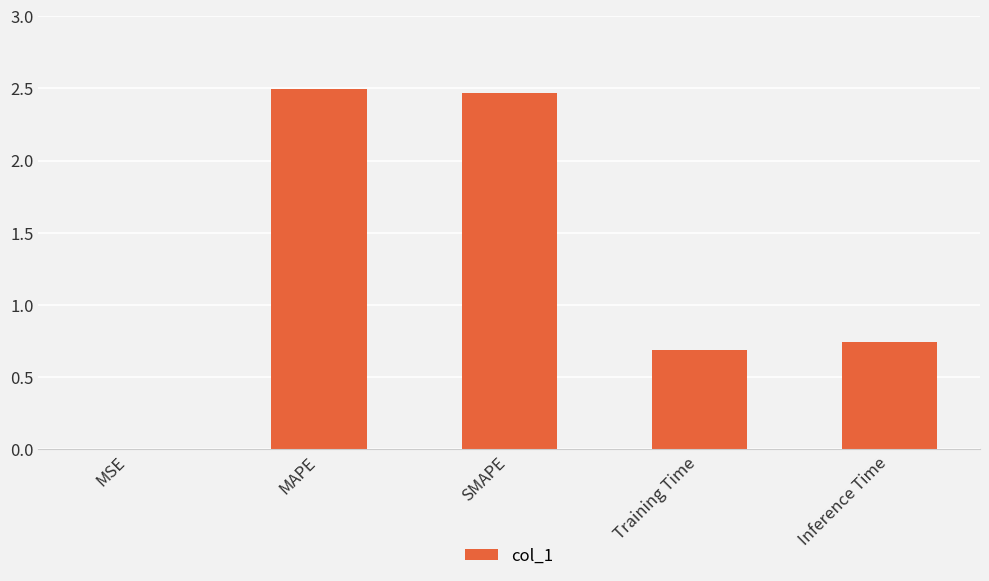

Is it true that the value at Inference Time is 0.7?

True